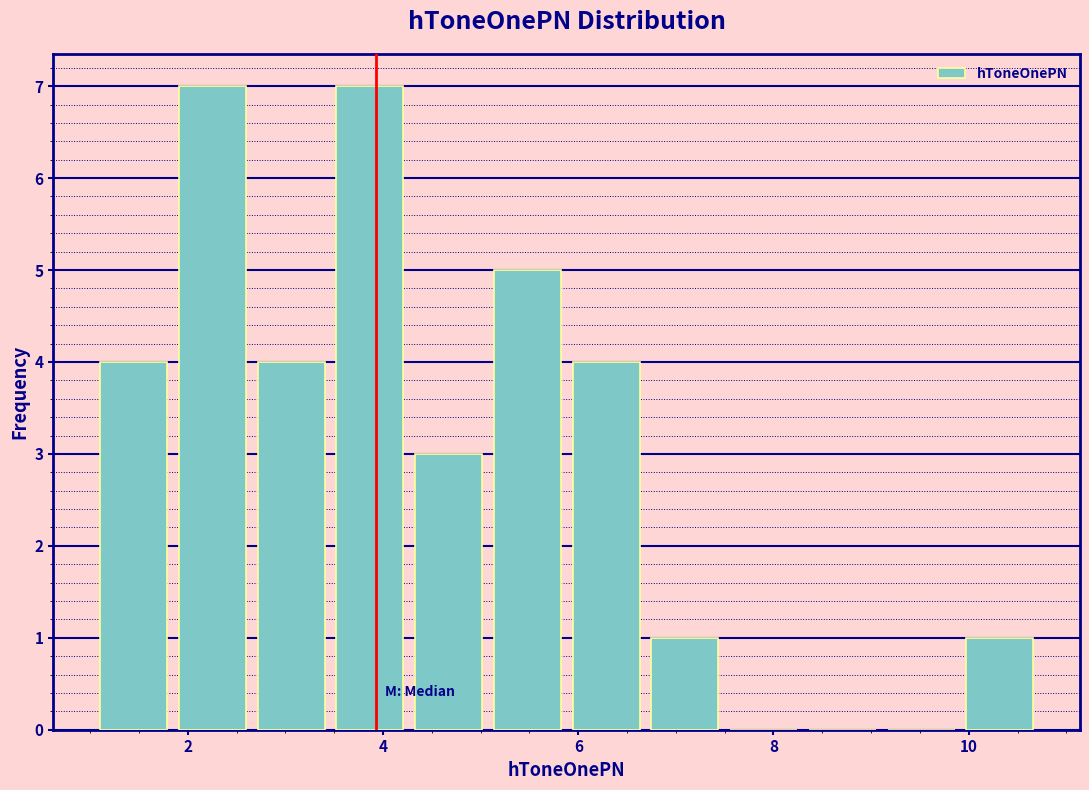

Reading left to right, transcribe this chart: for each bar, give the range it covers on the x-axis and its height. Neither the bar edges nor the heights are printed on the chart, so give them approximately, as read against the axes.

1.0 to 1.8: 4
1.8 to 2.6: 7
2.6 to 3.4: 4
3.4 to 4.2: 7
4.2 to 5.0: 3
5.0 to 5.8: 5
5.8 to 6.6: 4
6.6 to 7.4: 1
7.4 to 8.4: 0
8.4 to 9.2: 0
9.2 to 10.0: 0
10.0 to 10.8: 1